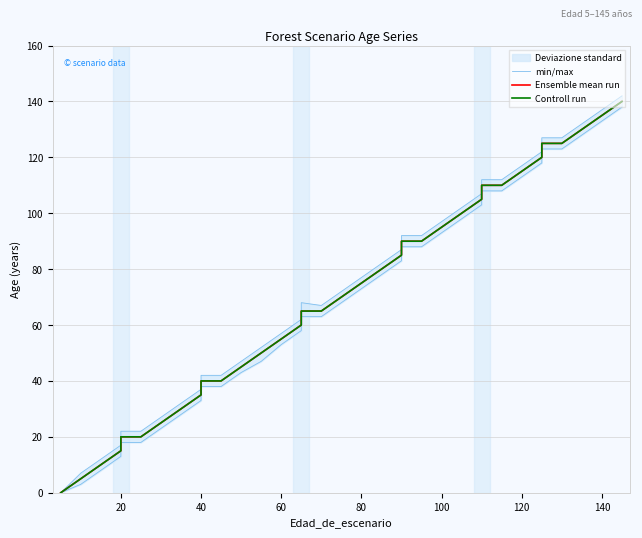

Which series has the largest total across all categories?

min/max